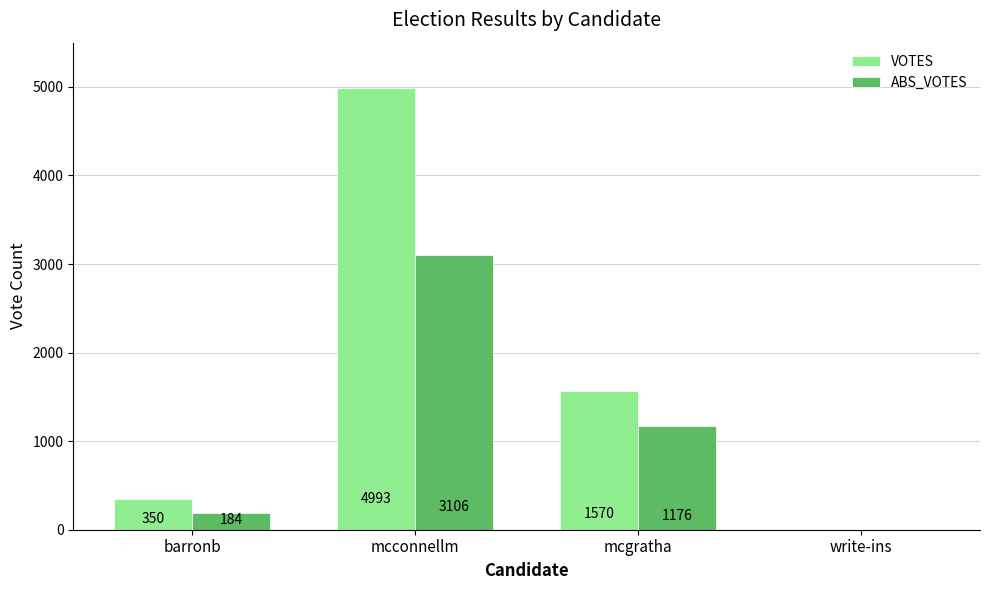

What is the sum of all ABS_VOTES values?

4466